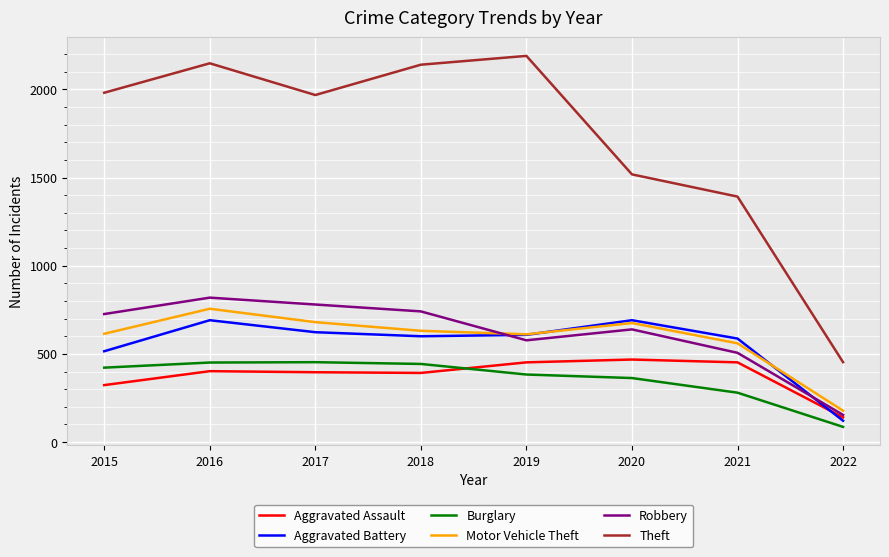

True or false: Aggravated Battery and Aggravated Assault cross at least once.

True